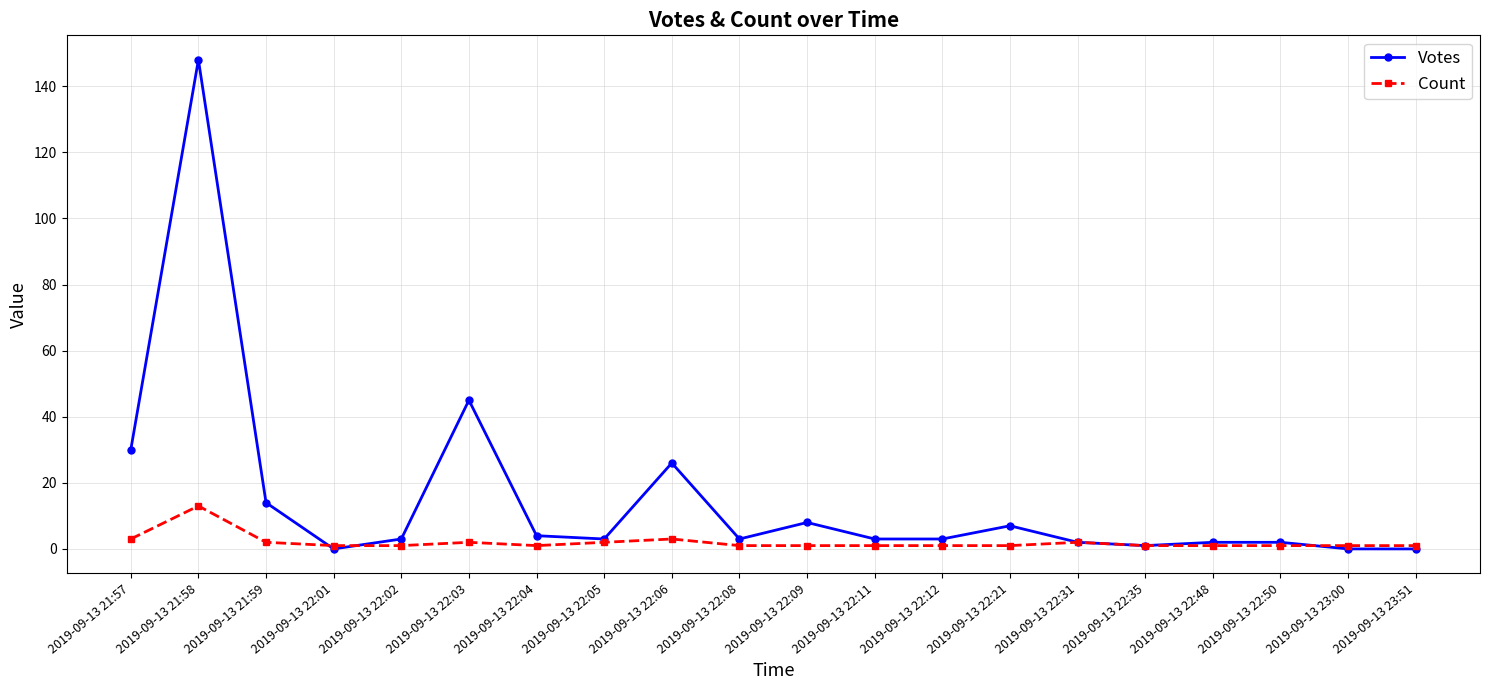

Where does the Votes series first go above 3?

2019-09-13 21:57